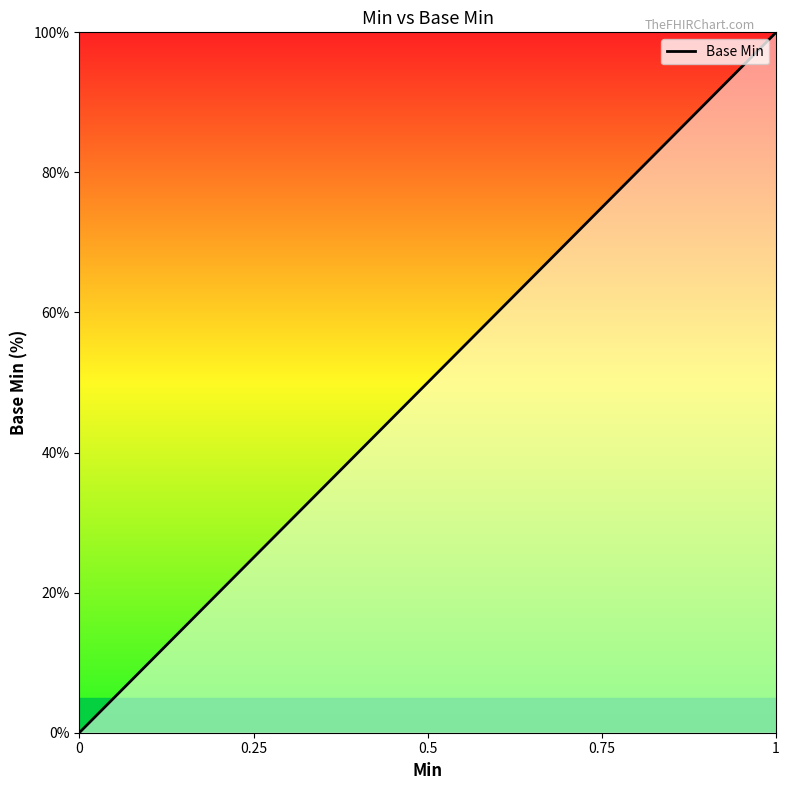

The value at 0 is -57. True or false?

False